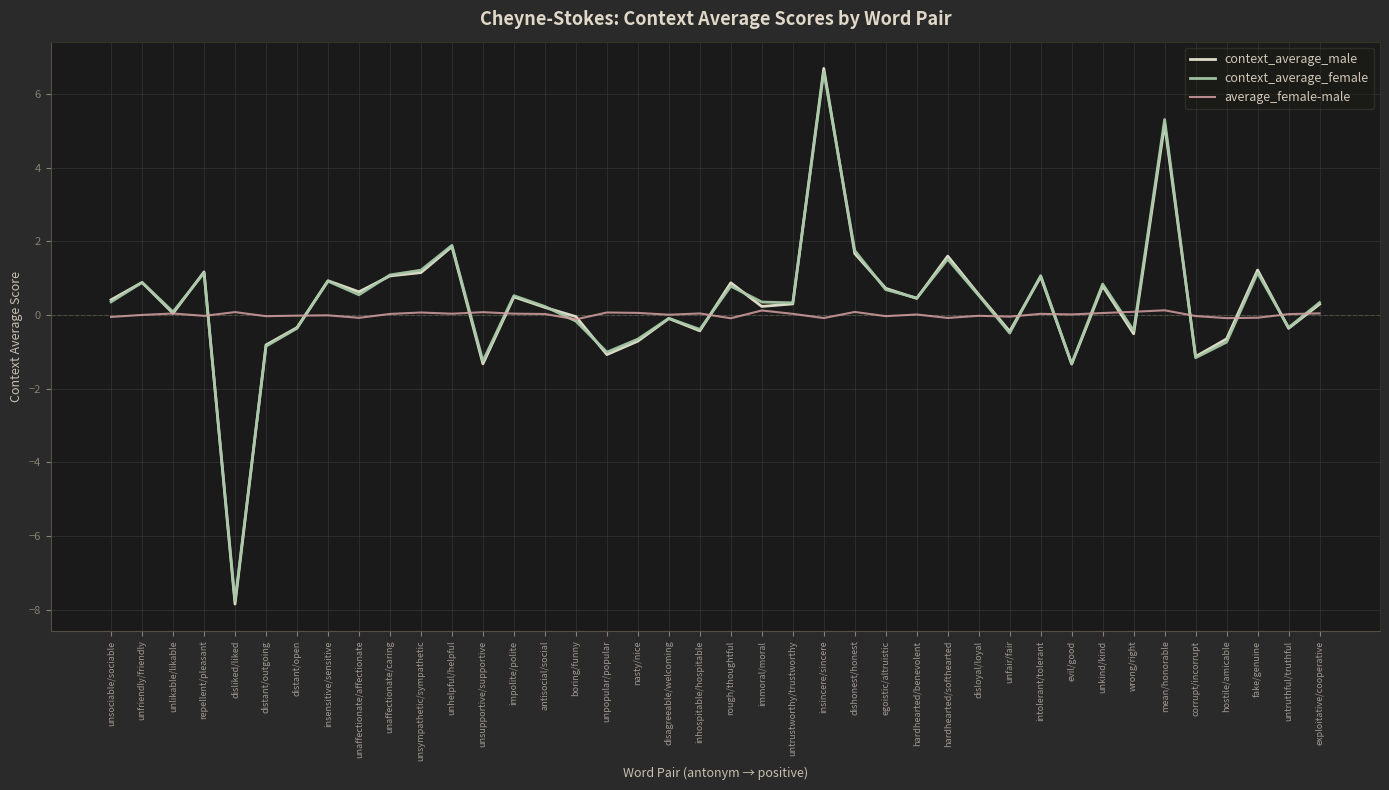

Is the value of context_average_male at unaffectionate/caring greater than the value of average_female-male at disloyal/loyal?

Yes